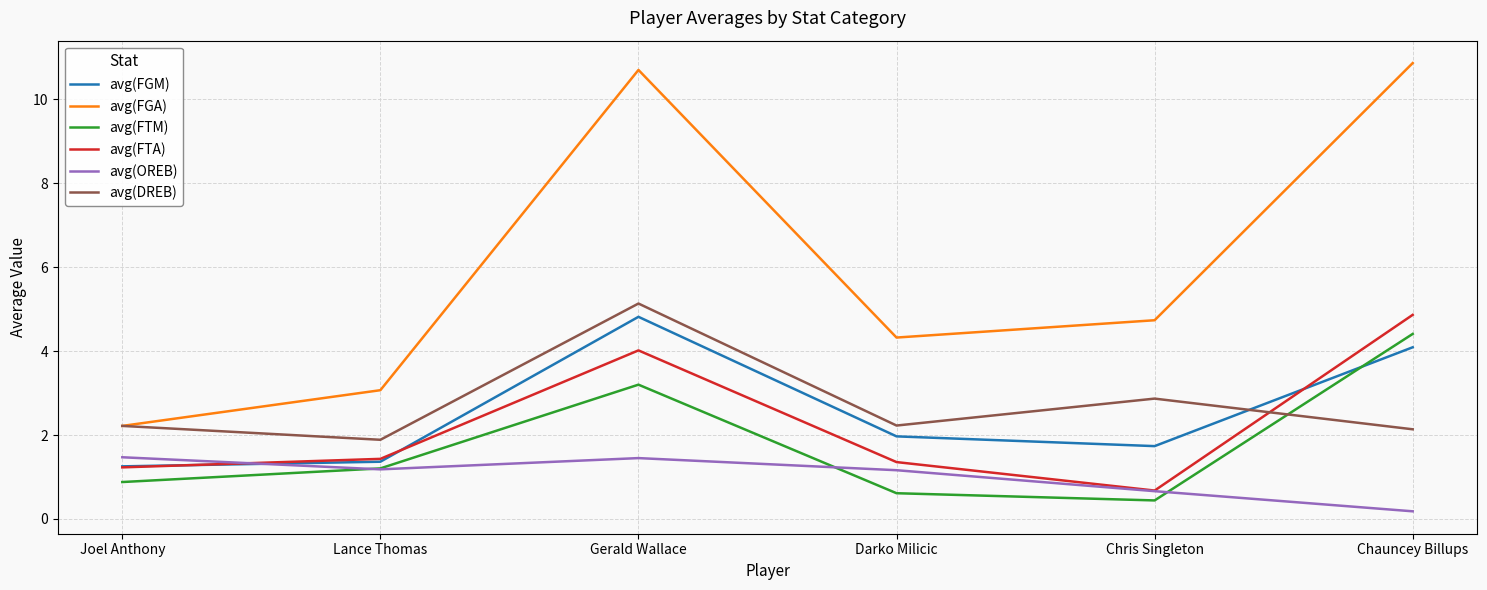

What is the lowest value of the avg(FGM) series?

1.3